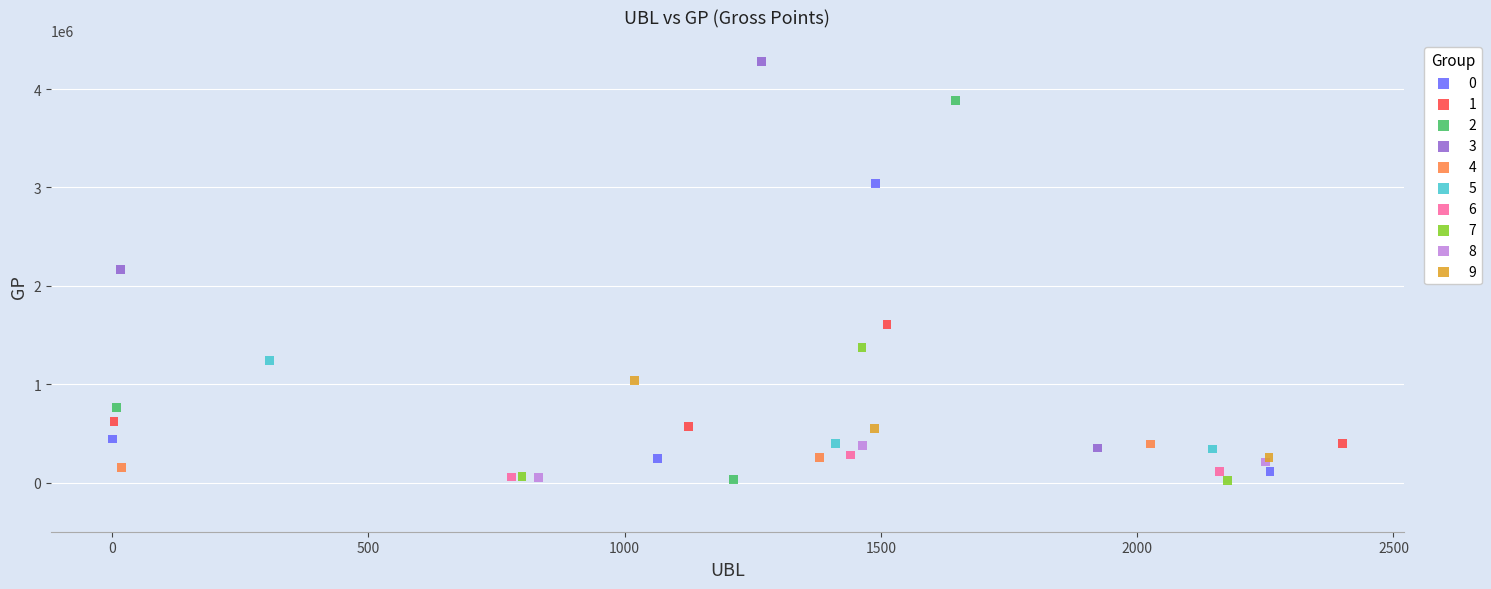

Which series reaches the maximum Y coordinate?

3